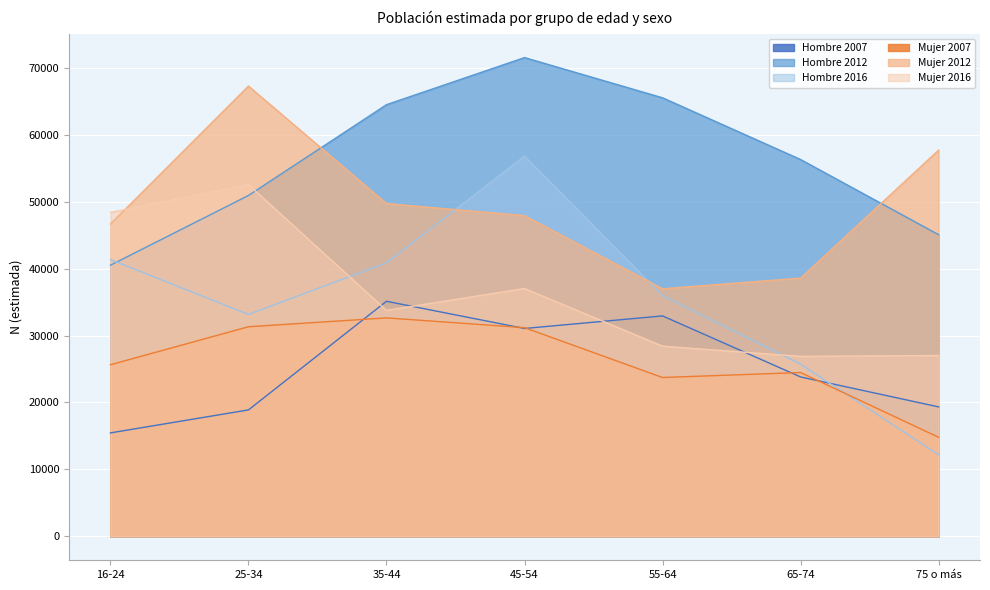

List the series in order of their peak value, lowest first.

Mujer 2007, Hombre 2007, Mujer 2016, Hombre 2016, Mujer 2012, Hombre 2012